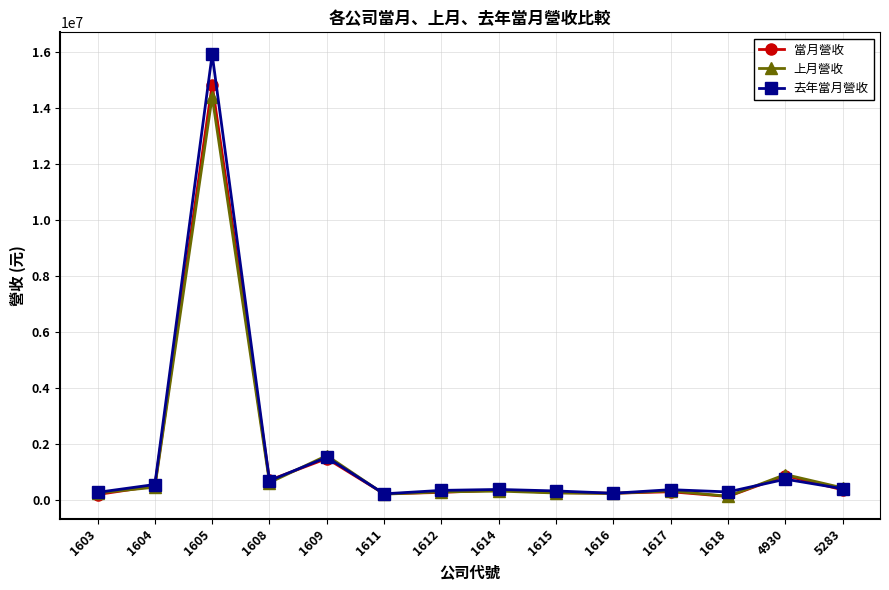

What is the greatest value displayed?

15912055